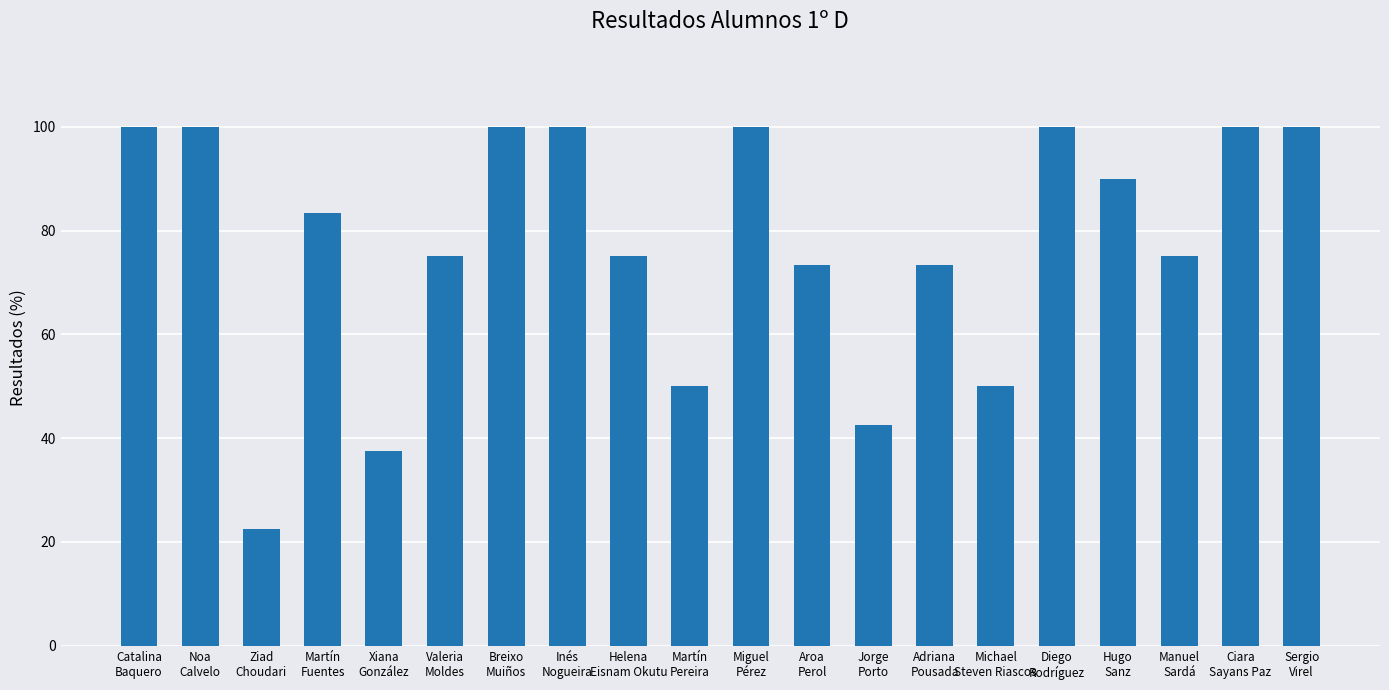

Between Michael
Steven Riascos and Noa
Calvelo, which is larger?

Noa
Calvelo